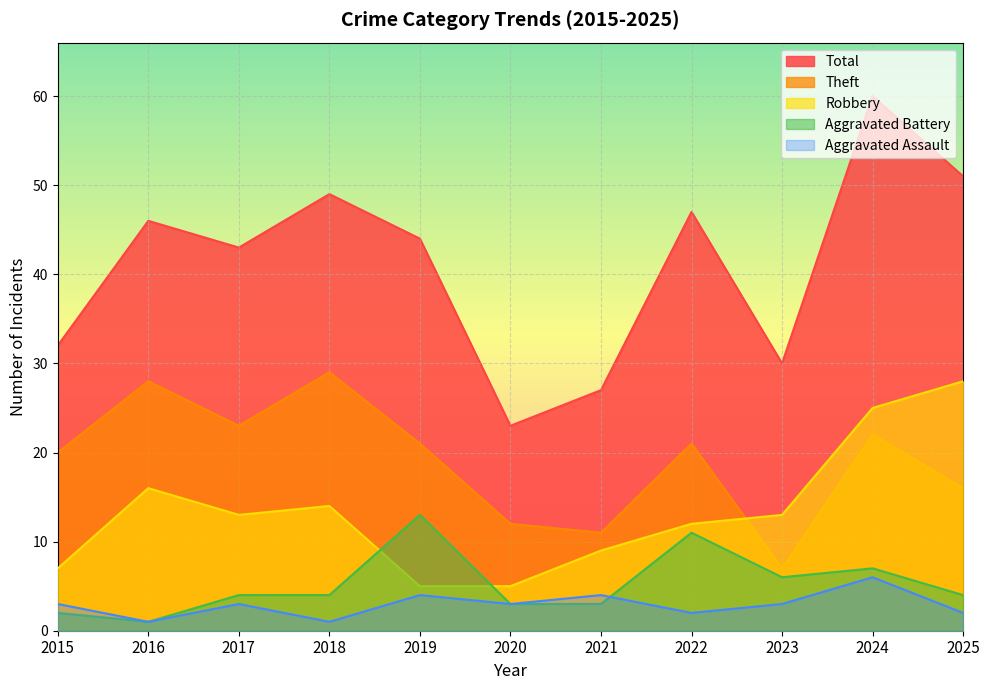

What is the difference between the second highest and second lowest values in the Aggravated Assault series?

3